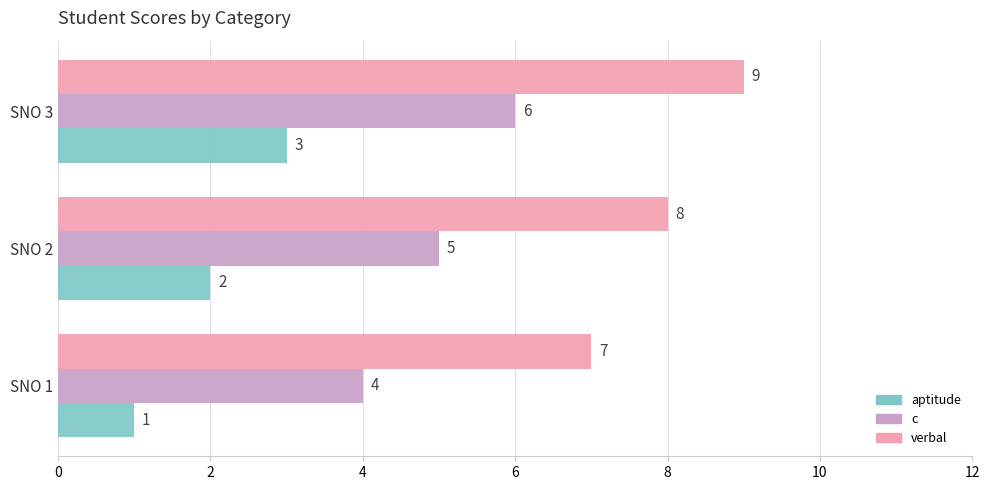

What are all the series names shown in the legend?

aptitude, c, verbal